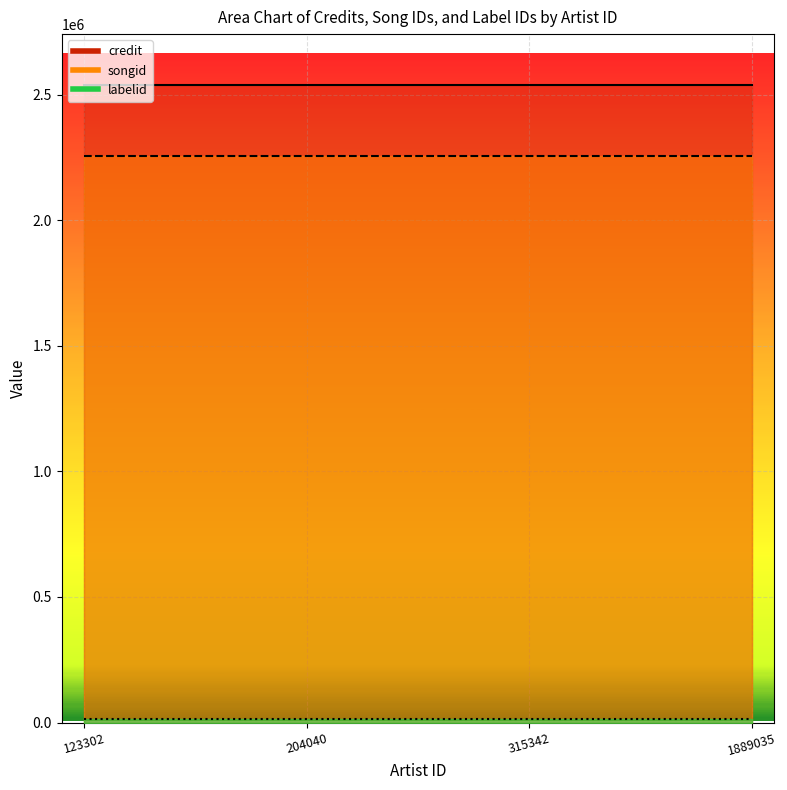

True or false: credit has more than 0 points higher than both neighbors.

False